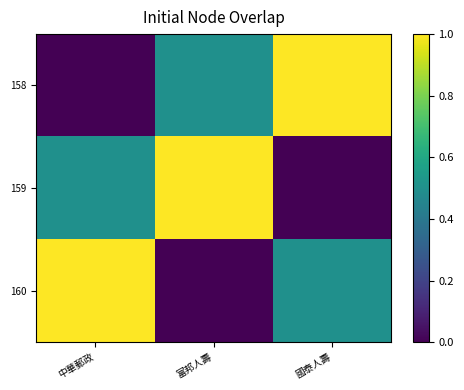

At how many categories does at least one series exceed 0?

3